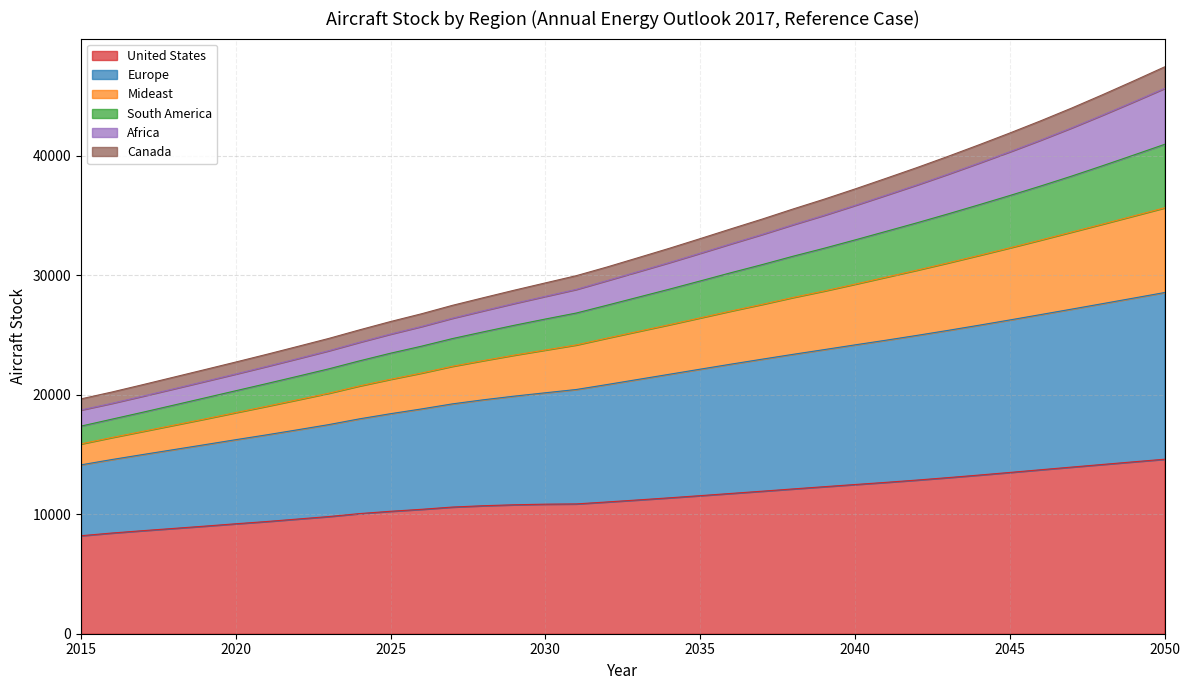

What is the highest value of the United States series?

14607.3